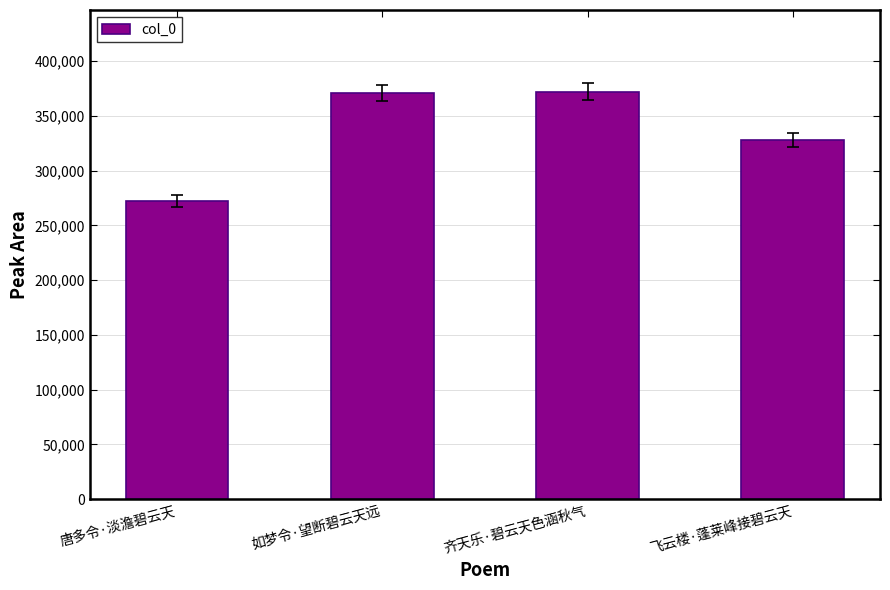

What is the label of the 2nd bar from the right?

齐天乐·碧云天色涵秋气